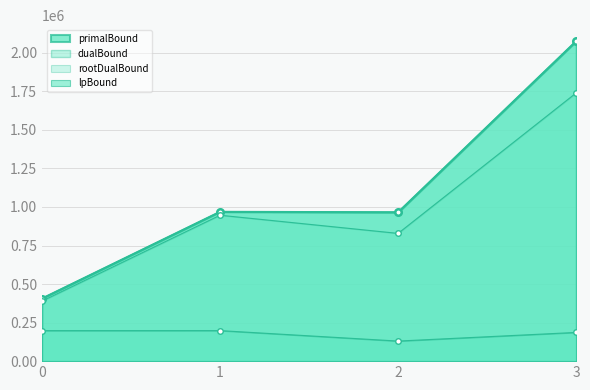

Rank the series at 3 from lowest to highest value.

lpBound, rootDualBound, dualBound, primalBound